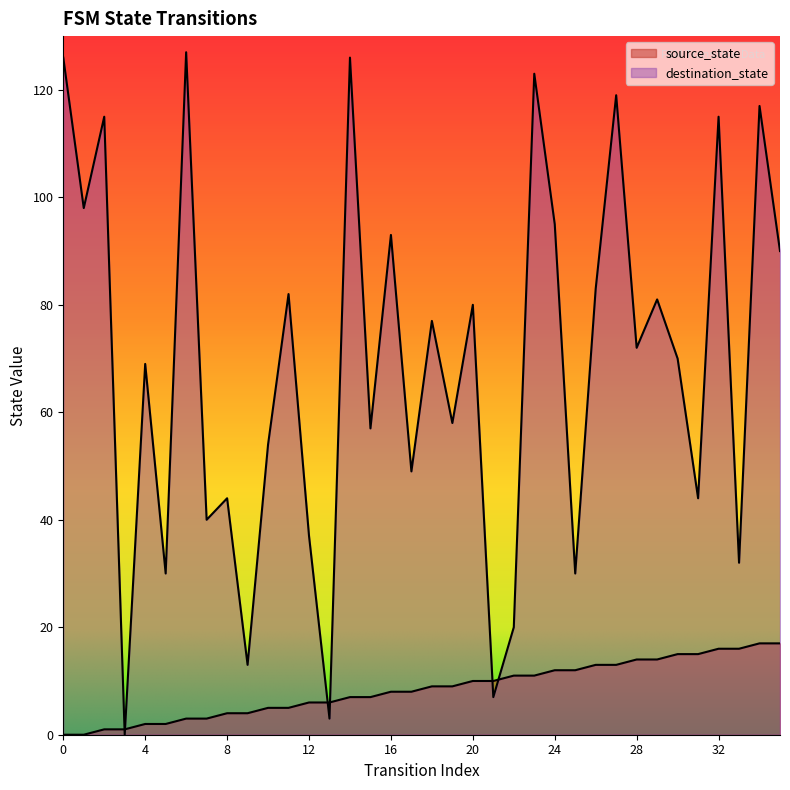

Reading left to right, list all the values displayed in this chart.

source_state: 0	0	1	1	2	2	3	3	4	4	5	5	6	6	7	7	8	8	9	9	10	10	11	11	12	12	13	13	14	14	15	15	16	16	17	17
destination_state: 126	98	115	0	69	30	127	40	44	13	54	82	37	3	126	57	93	49	77	58	80	7	20	123	95	30	83	119	72	81	70	44	115	32	117	90